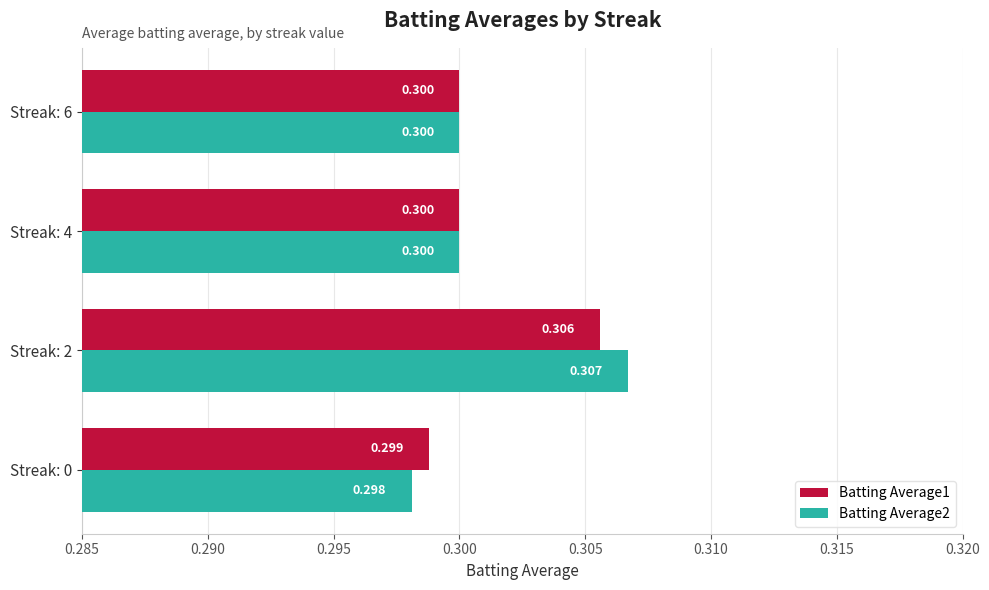

What are all the series names shown in the legend?

Batting Average1, Batting Average2